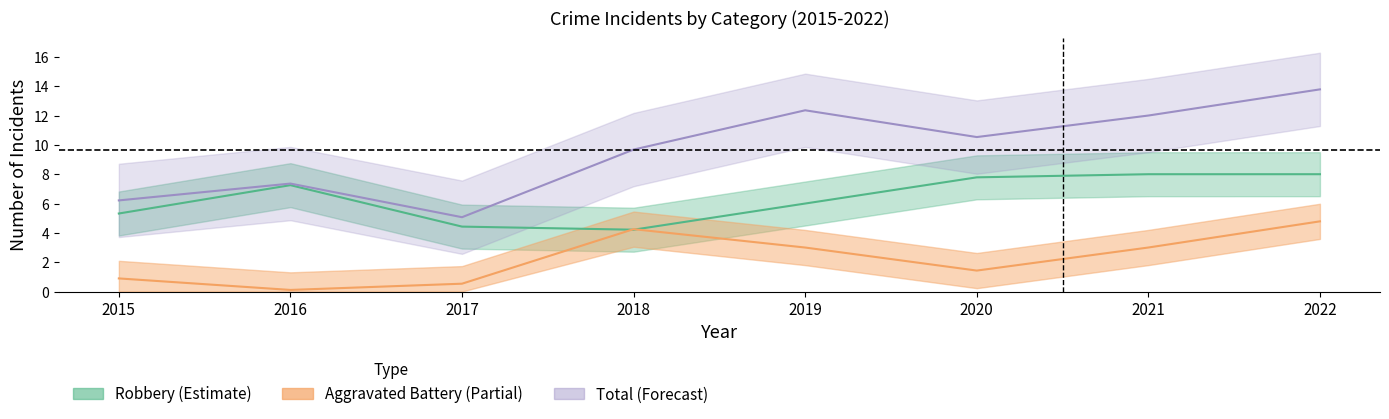

At which category does Total reach its first local peak?

2016